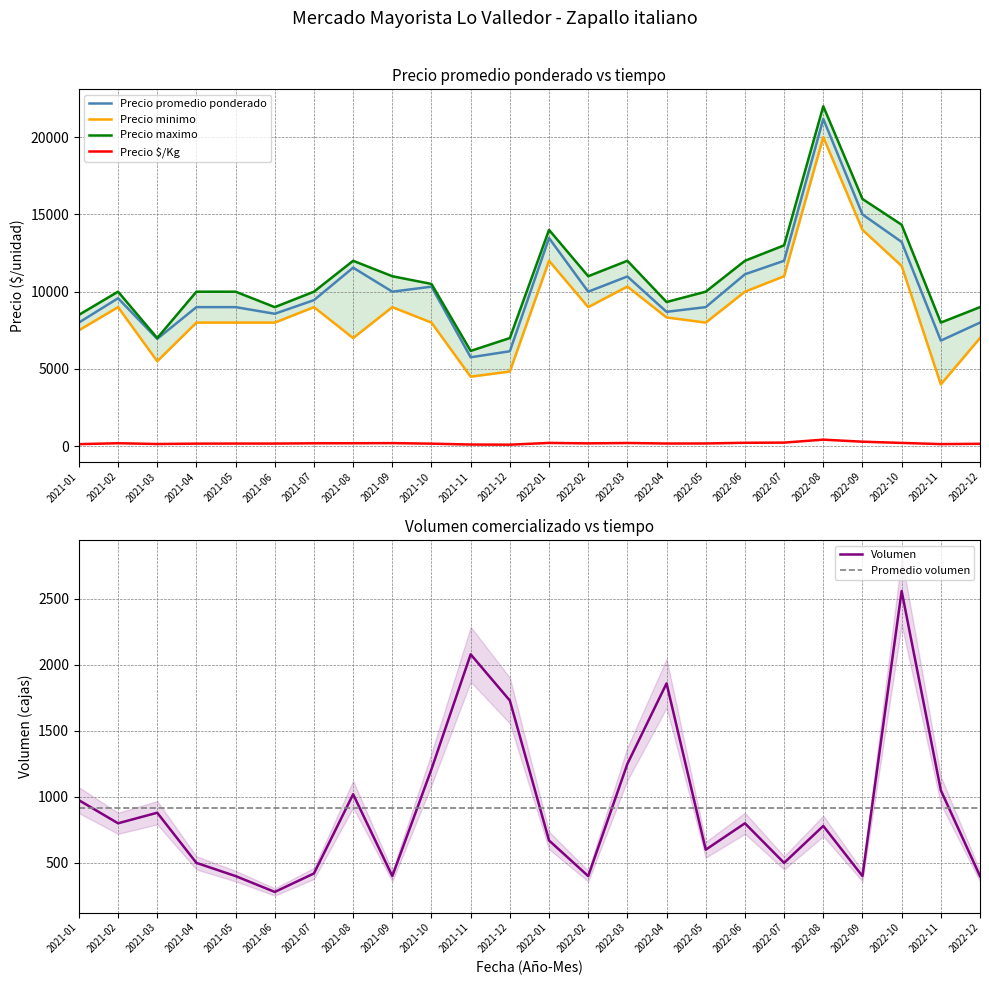

True or false: Precio minimo has more than 0 interior local peaks.

True